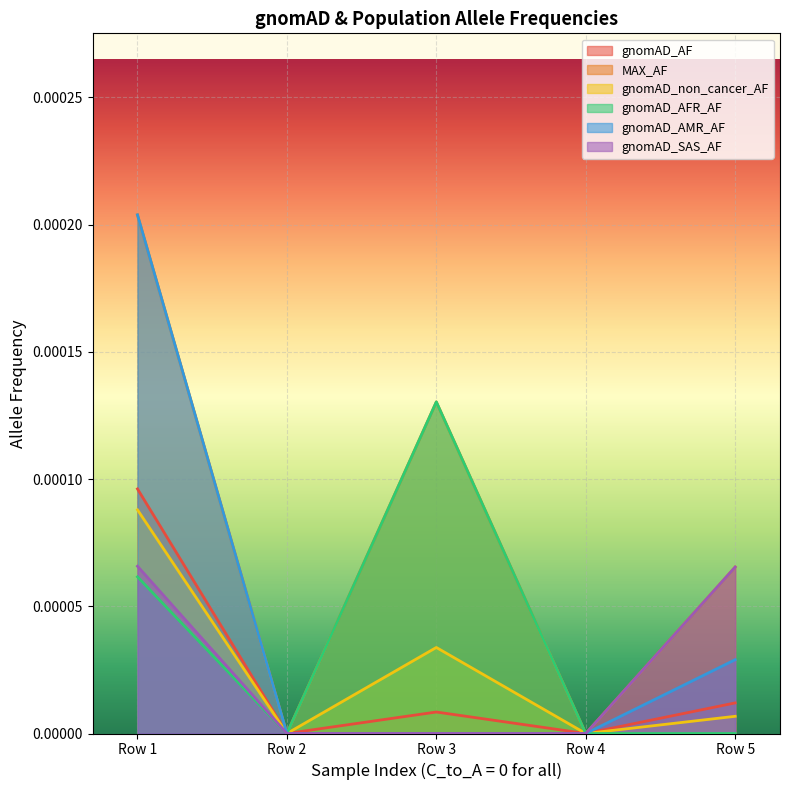

Does the chart display data point markers on the line(s)?

No